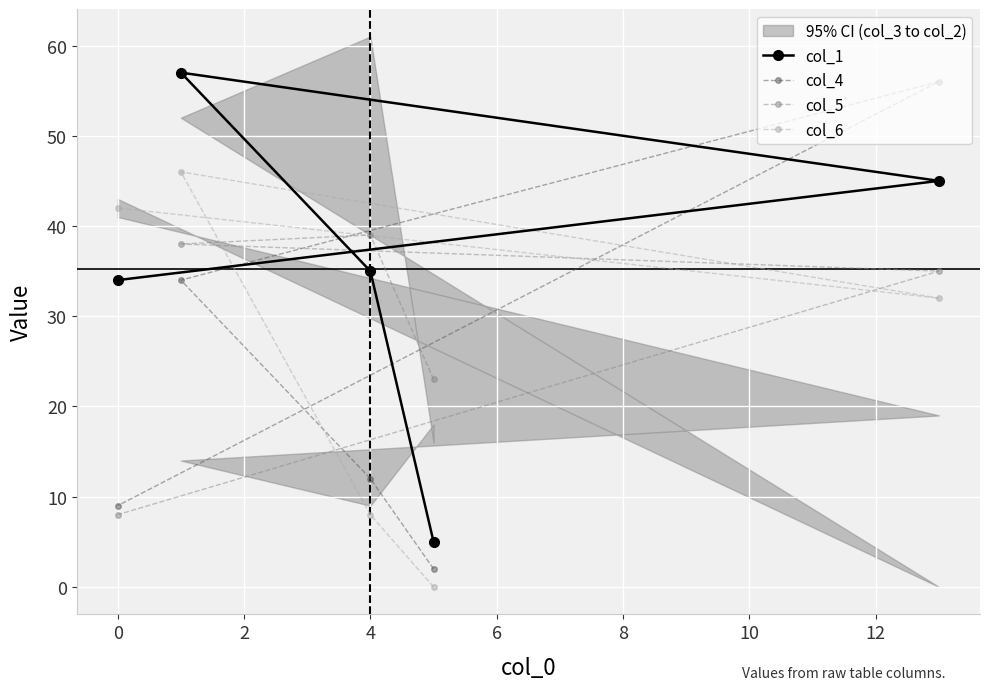

What is the value of the col_1 point at the 2nd from the left?

35